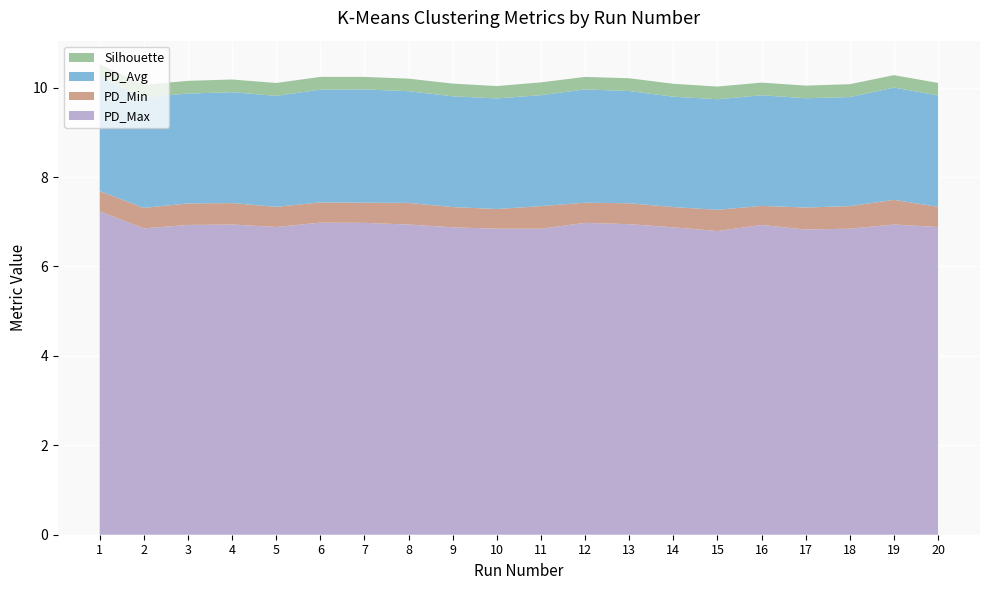

Reading right to left, what are all the values shown in this chart?

Silhouette: 20=0.3	19=0.3	18=0.3	17=0.3	16=0.3	15=0.3	14=0.3	13=0.3	12=0.3	11=0.3	10=0.3	9=0.3	8=0.3	7=0.3	6=0.3	5=0.3	4=0.3	3=0.3	2=0.3	1=0.3
PD_Avg: 20=2.5	19=2.5	18=2.4	17=2.4	16=2.5	15=2.5	14=2.5	13=2.5	12=2.5	11=2.5	10=2.5	9=2.5	8=2.5	7=2.5	6=2.5	5=2.5	4=2.5	3=2.5	2=2.5	1=2.6
PD_Min: 20=0.5	19=0.6	18=0.5	17=0.5	16=0.4	15=0.5	14=0.5	13=0.5	12=0.5	11=0.5	10=0.4	9=0.5	8=0.5	7=0.5	6=0.5	5=0.5	4=0.5	3=0.5	2=0.5	1=0.5
PD_Max: 20=6.9	19=6.9	18=6.8	17=6.8	16=6.9	15=6.8	14=6.9	13=6.9	12=7.0	11=6.8	10=6.8	9=6.9	8=6.9	7=7.0	6=7.0	5=6.9	4=6.9	3=6.9	2=6.9	1=7.2